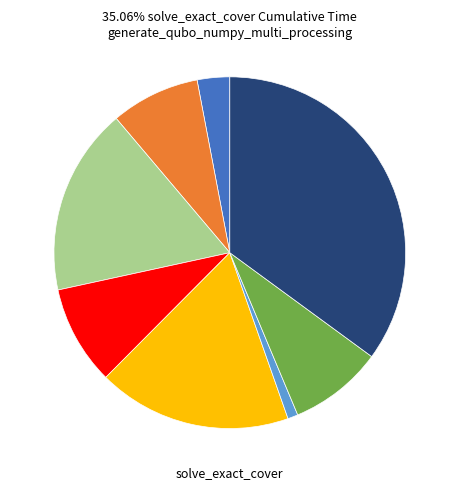

Is there any slice that represents more than half of the pie?

No